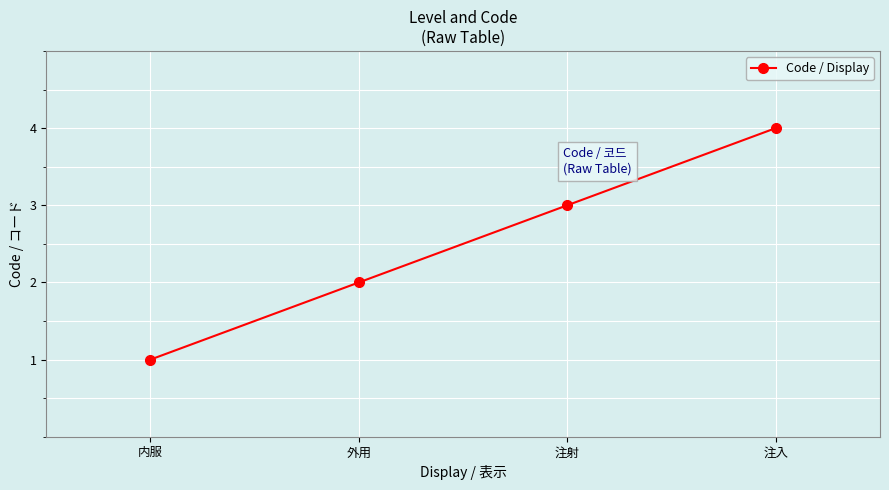

Count the number of categories in the chart.

4